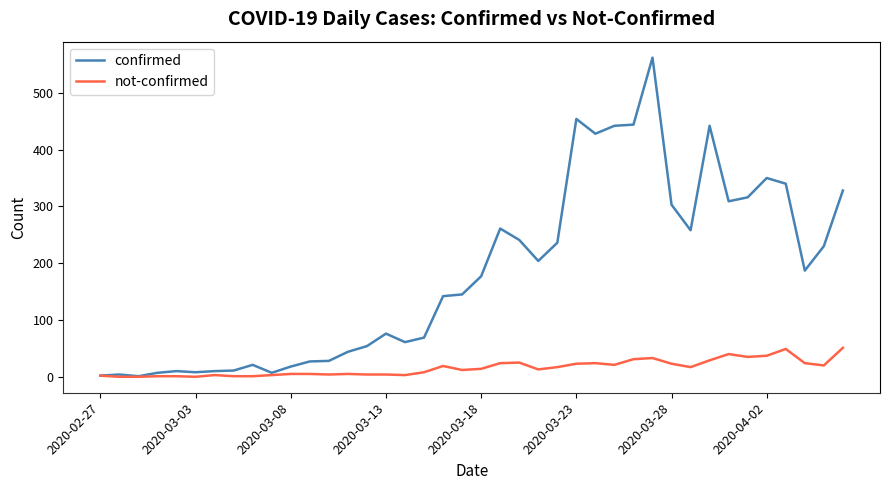

List the series in order of their peak value, highest first.

confirmed, not-confirmed